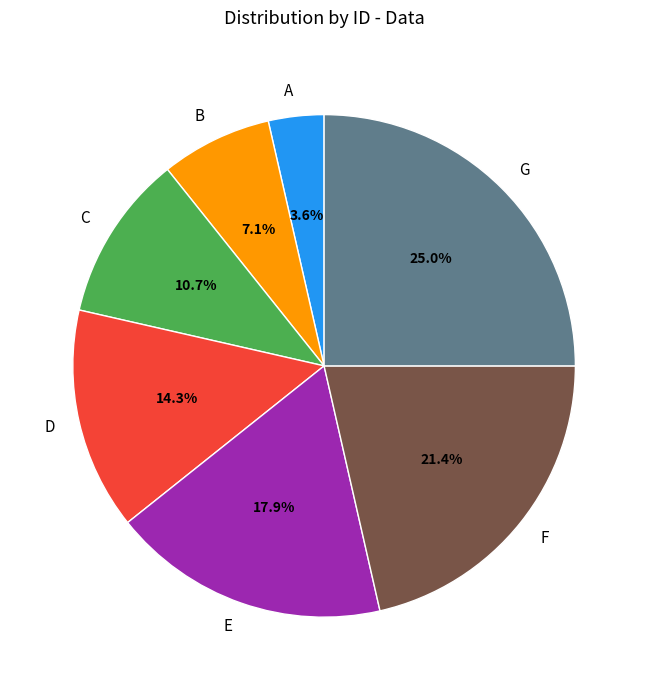

To the nearest percent, what is the combined percentage of G and F?

46%